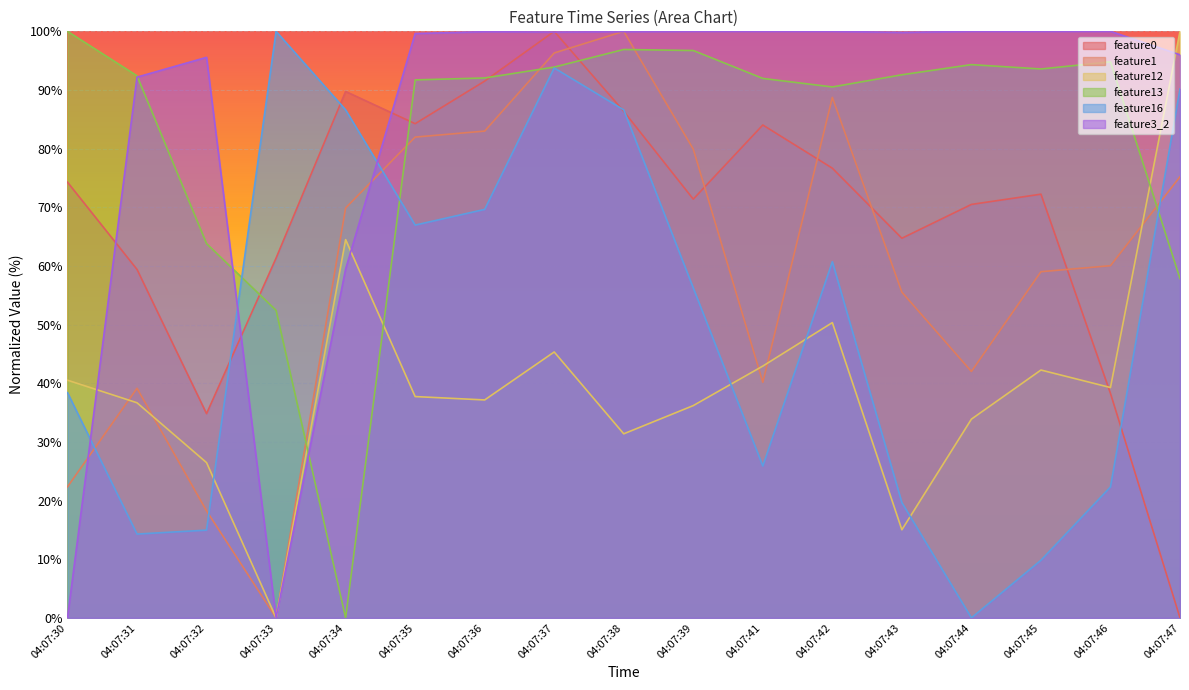

How many lines are shown in the chart?

6